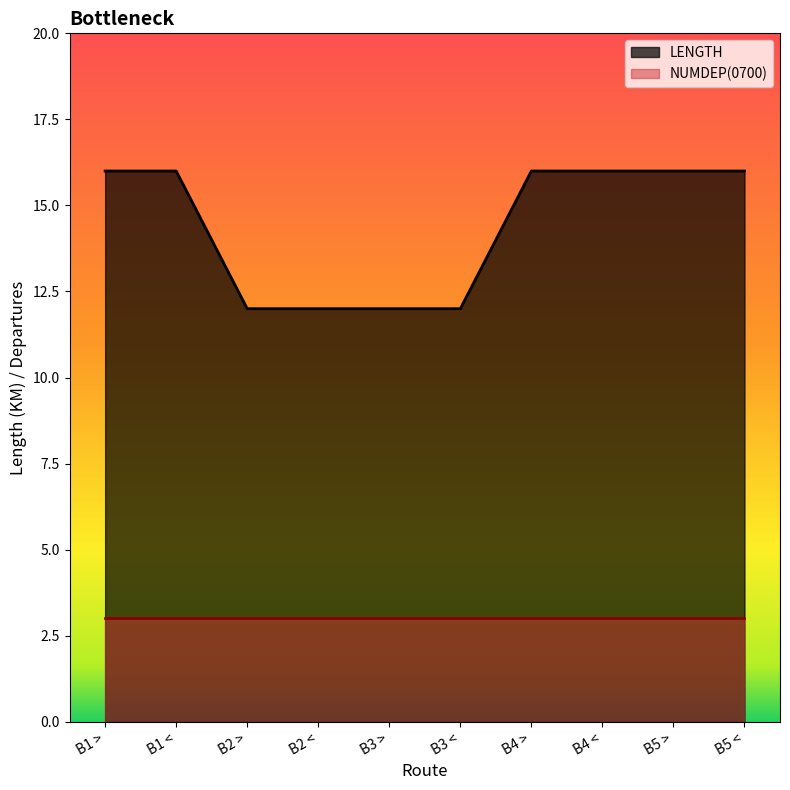

List the labels in order of value, largest first.

B1 >, B1 <, B4 >, B4 <, B5 >, B5 <, B2 >, B2 <, B3 >, B3 <